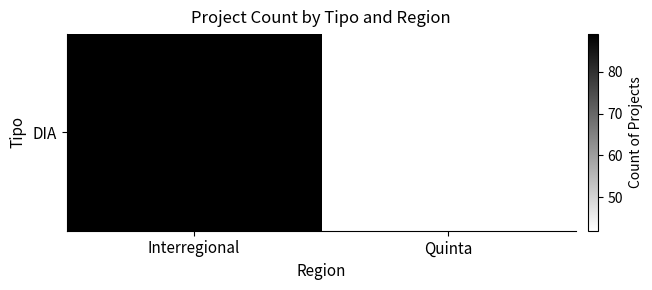

List the labels in order of value, largest first.

Interregional, Quinta